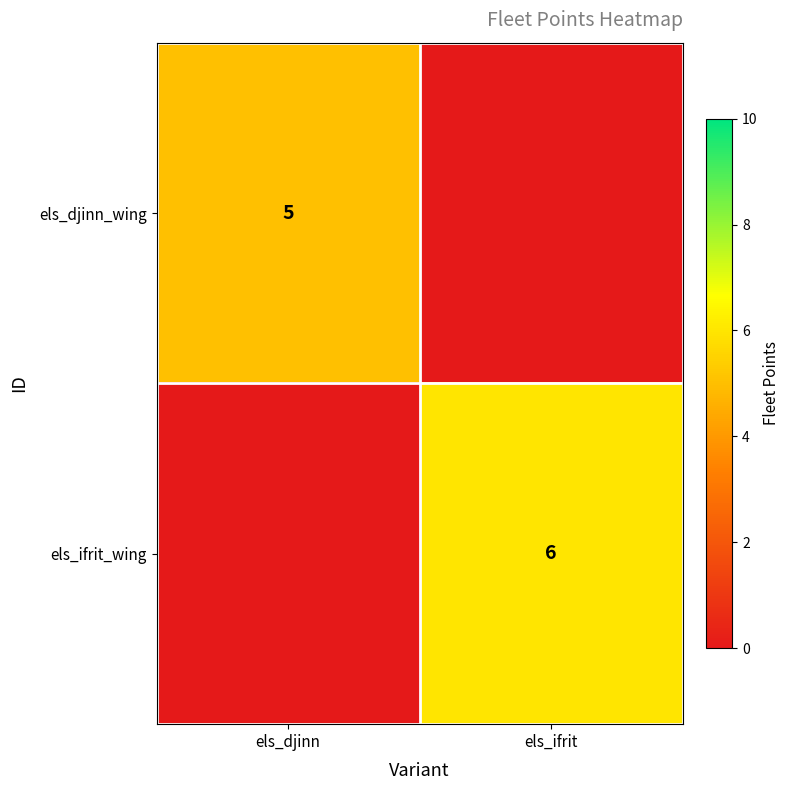

True or false: els_djinn_wing has a value of 5 at els_djinn.

True